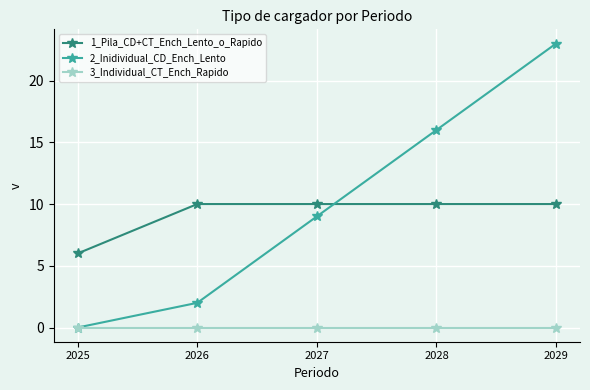

What is the total value across all series at 2027?

19